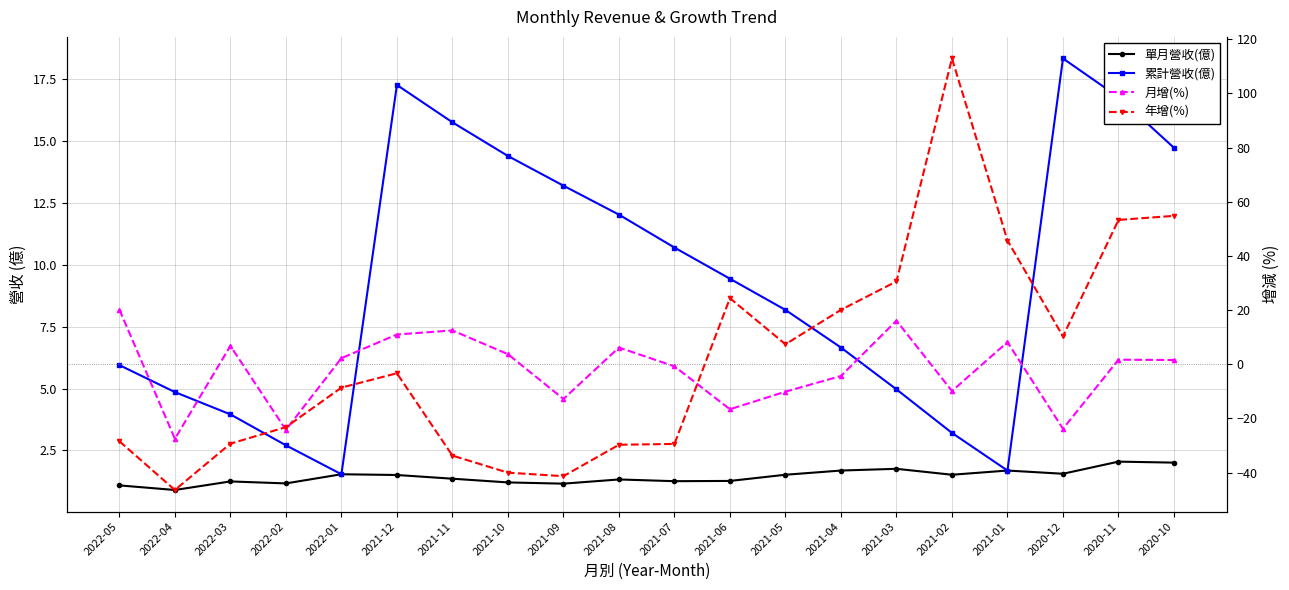

How many positive values does the 月增(%) series have?

11